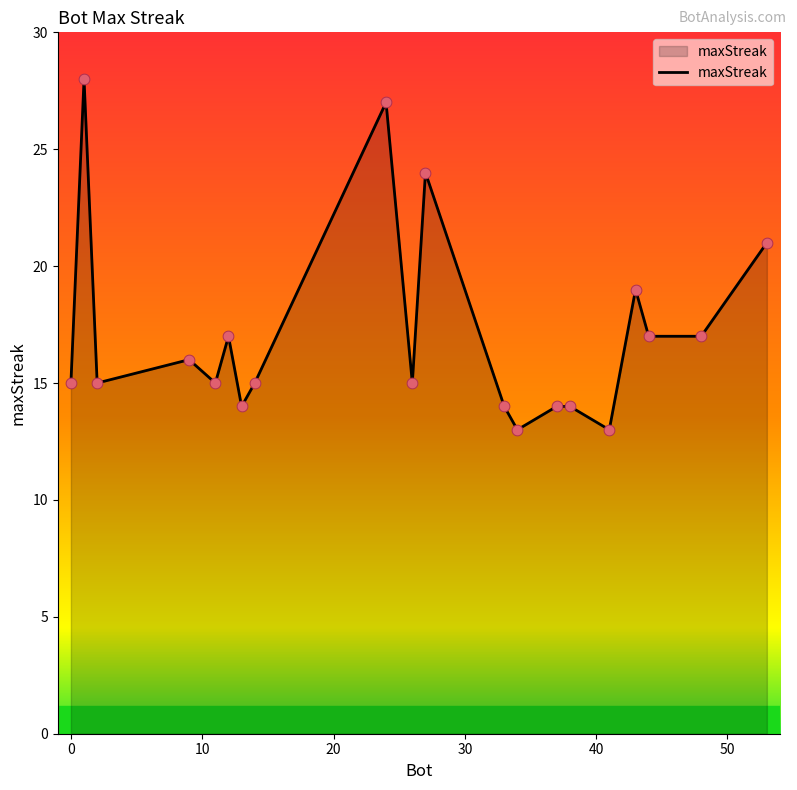

What is the minimum value shown in the chart?

13